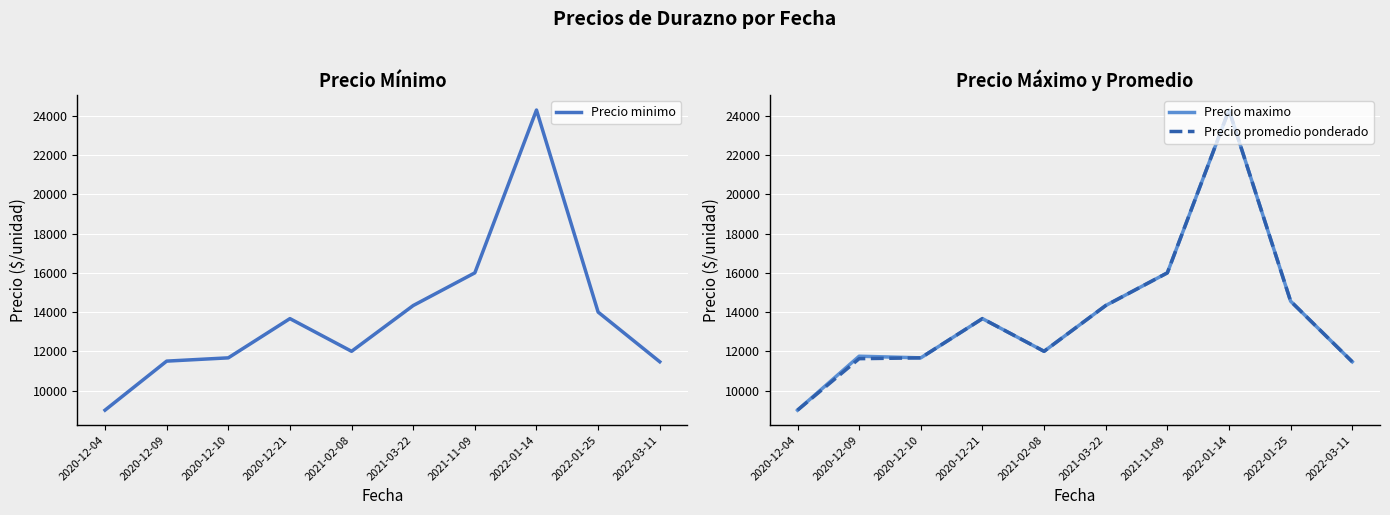

At which category does Precio maximo reach its first local valley?

2020-12-10